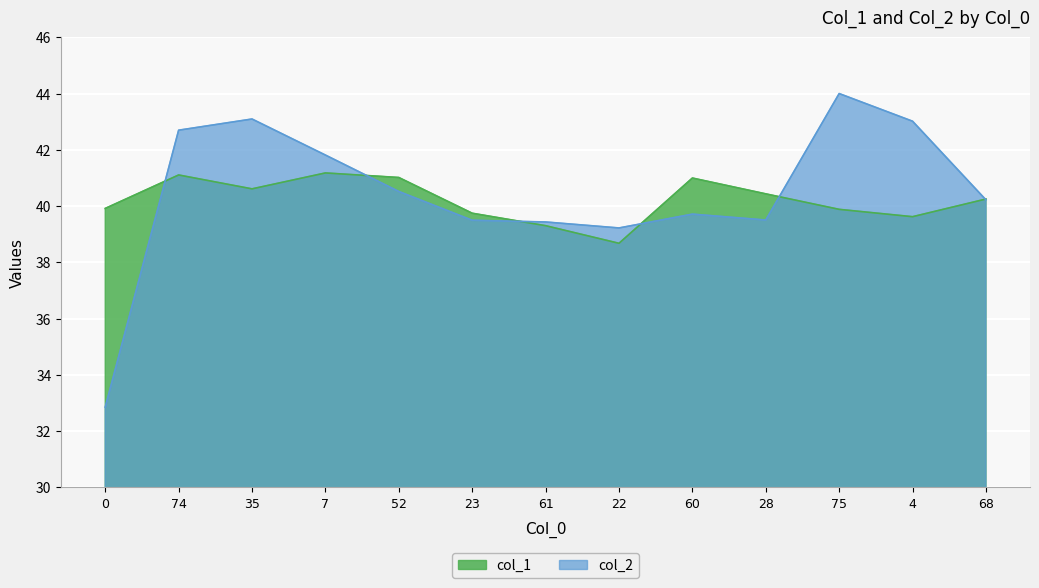

Count the number of categories in the chart.

13